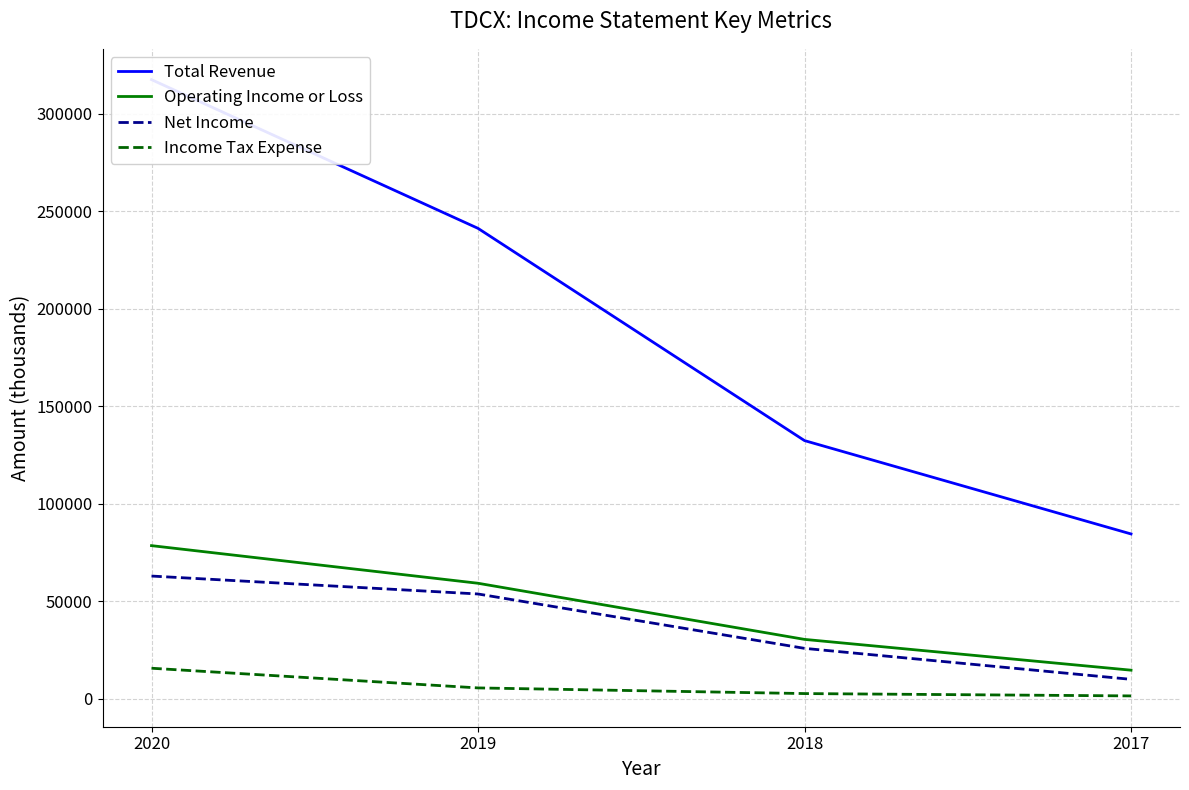

Where does the Operating Income or Loss series first go above 59200?

2020